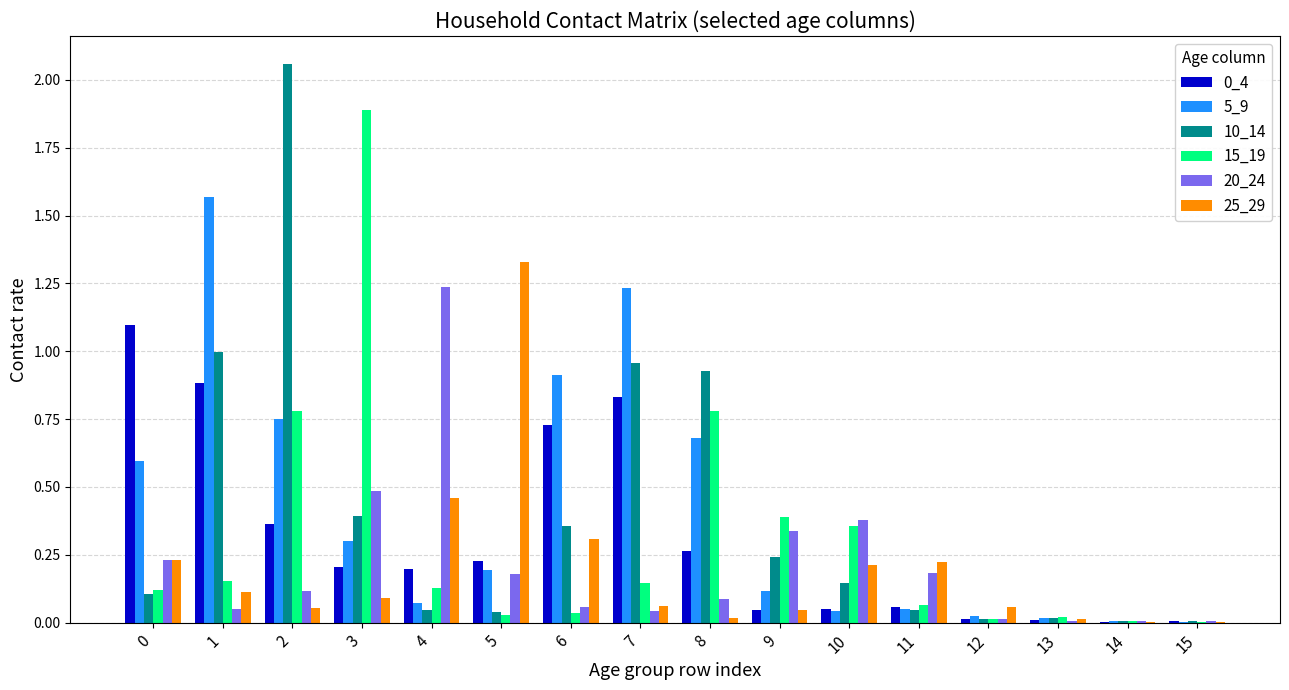

The value of 5_9 at 9 is 0.2. True or false?

False